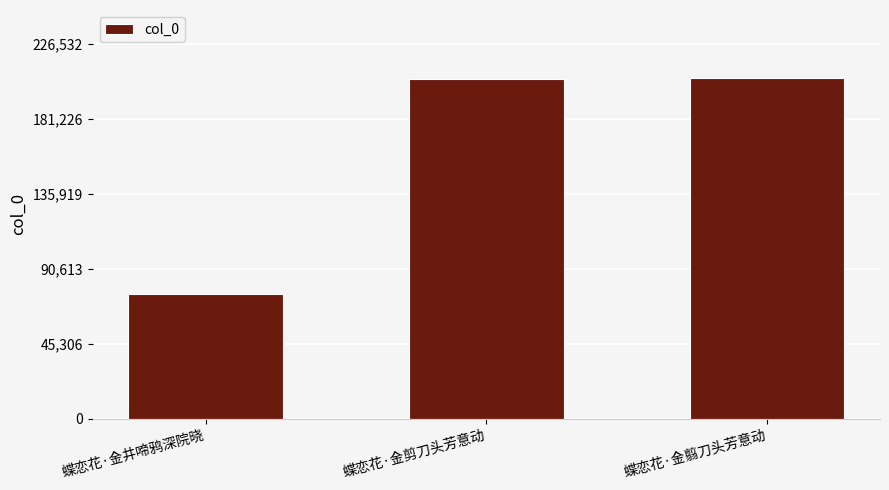

Approximately how many times larger is the value at 蝶恋花·金翦刀头芳意动 compared to 蝶恋花·金井啼鸦深院晓?

2.7